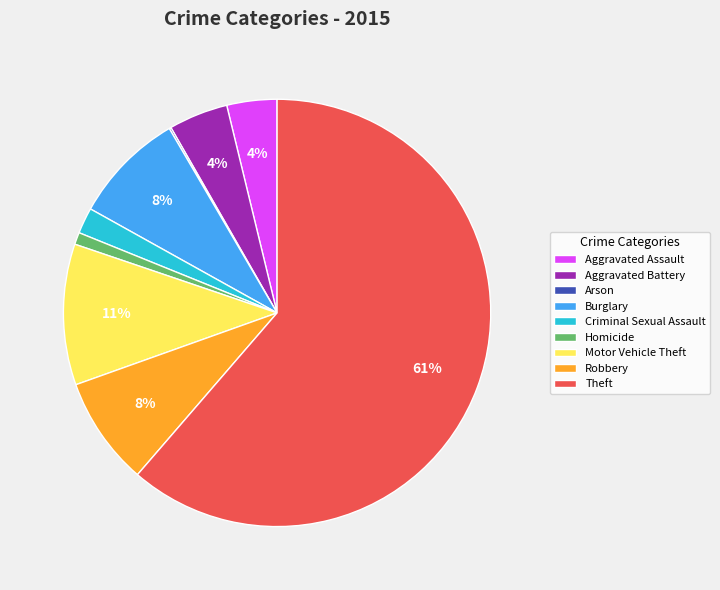

To the nearest percent, what is the combined percentage of Robbery and Motor Vehicle Theft?

19%